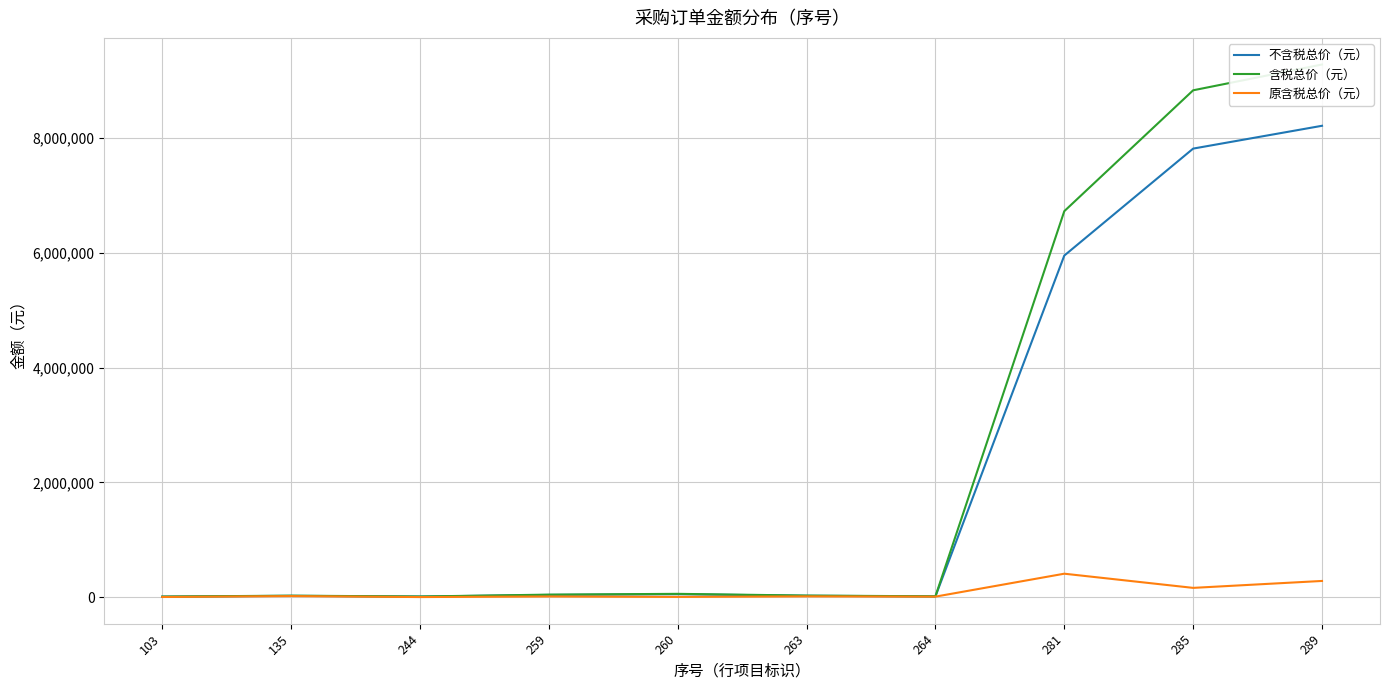

Rank the categories by 含税总价（元） value from lowest to highest.

103, 244, 264, 135, 263, 259, 260, 281, 285, 289